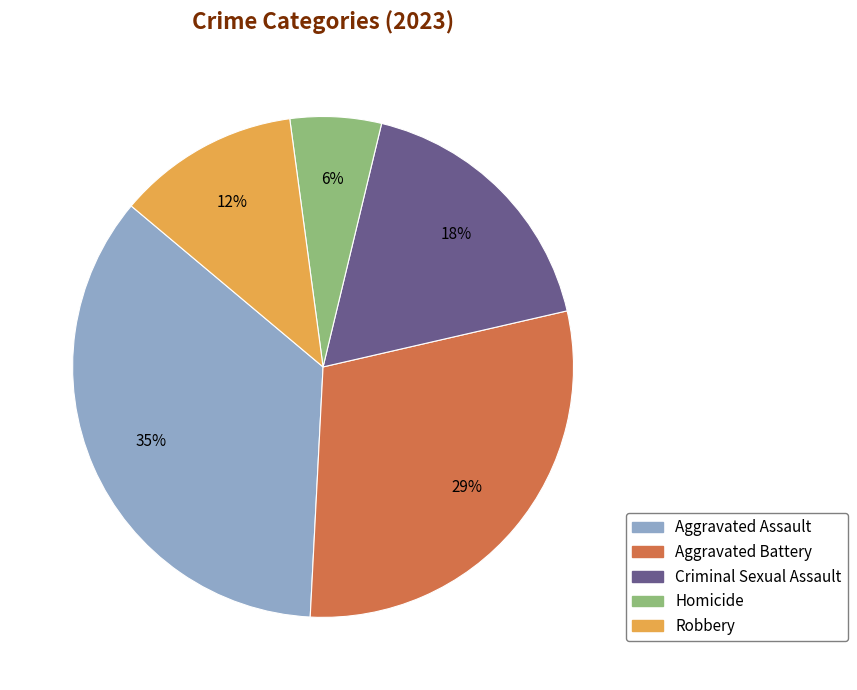

What is the largest slice in the pie chart?

Aggravated Assault